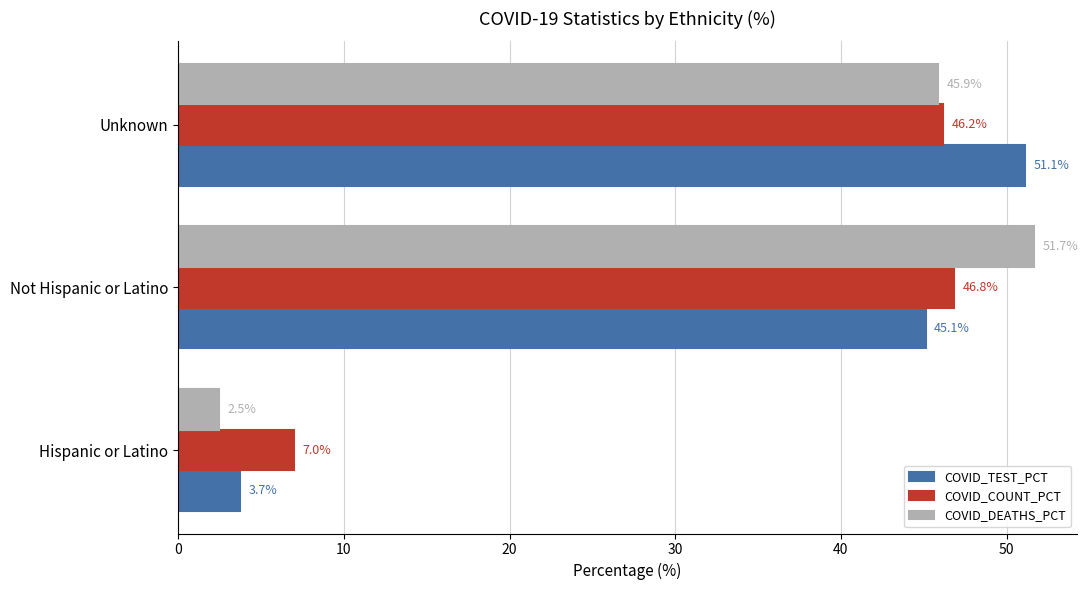

List the series in order of their peak value, highest first.

COVID_DEATHS_PCT, COVID_TEST_PCT, COVID_COUNT_PCT